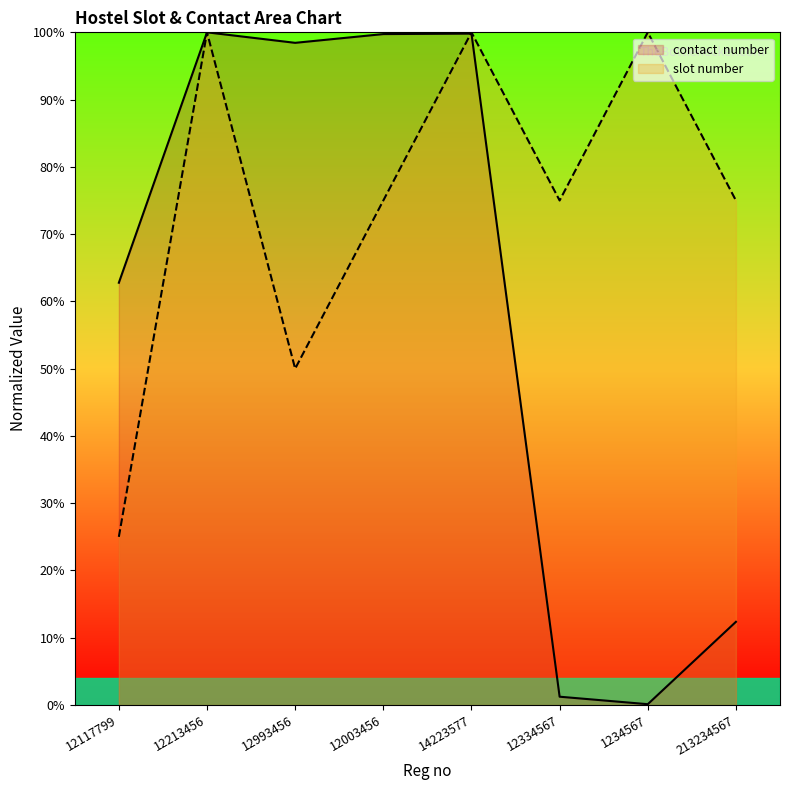

What position from the right is 12003456?

5